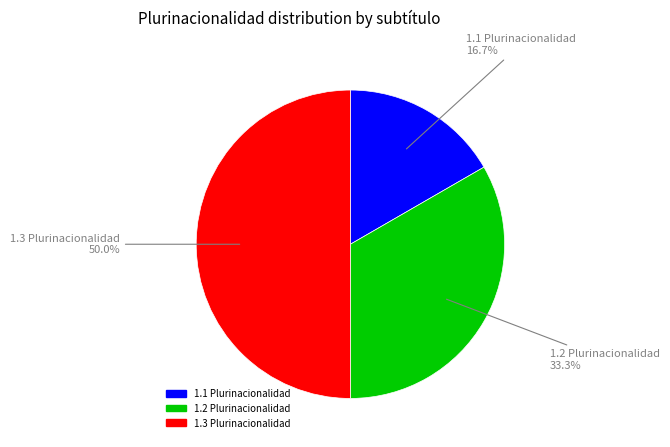

Combined, what portion of the pie is 1.2 Plurinacionalidad and 1.3 Plurinacionalidad?

83.3%